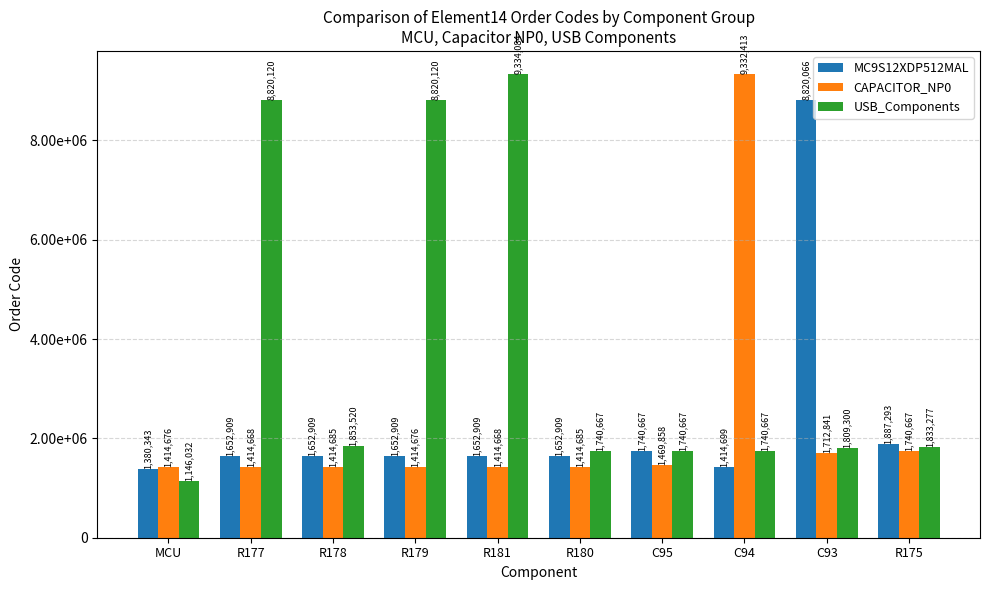

Reading right to left, transcribe all the data shown in this chart.

MC9S12XDP512MAL: 1887293	8820066	1414699	1740667	1652909	1652909	1652909	1652909	1652909	1380343
CAPACITOR_NP0: 1740667	1712841	9332413	1469858	1414685	1414668	1414676	1414685	1414668	1414676
USB_Components: 1833277	1809300	1740667	1740667	1740667	9334084	8820120	1853520	8820120	1146032